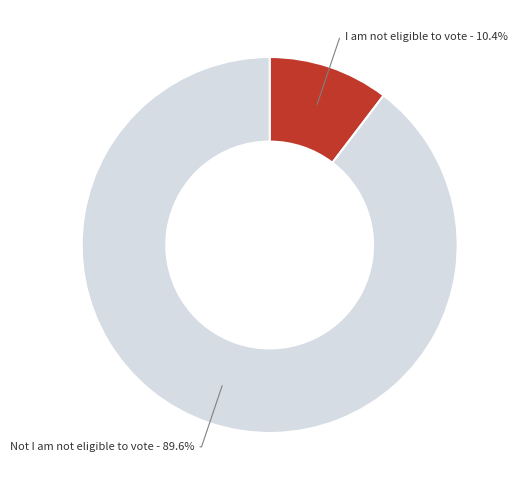

Is it true that Not I am not eligible to vote is 90% of the pie?

True